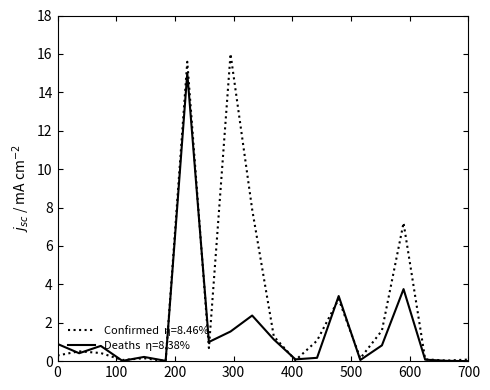

What is the maximum value shown in the chart?

16.0